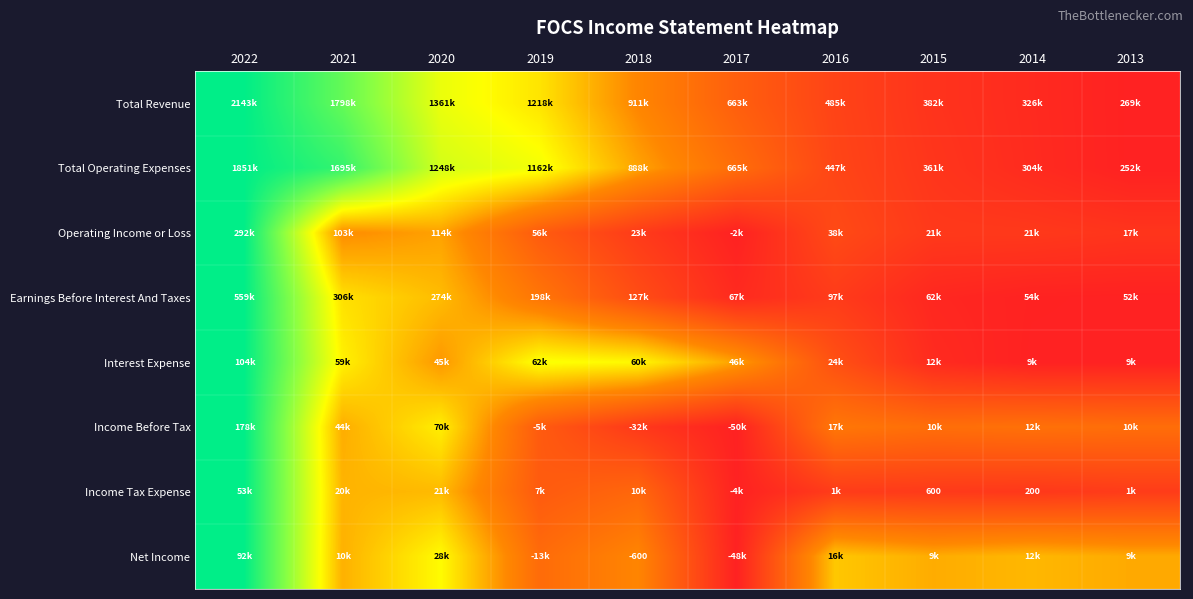

Between 2016 and 2021, which is larger?

2021